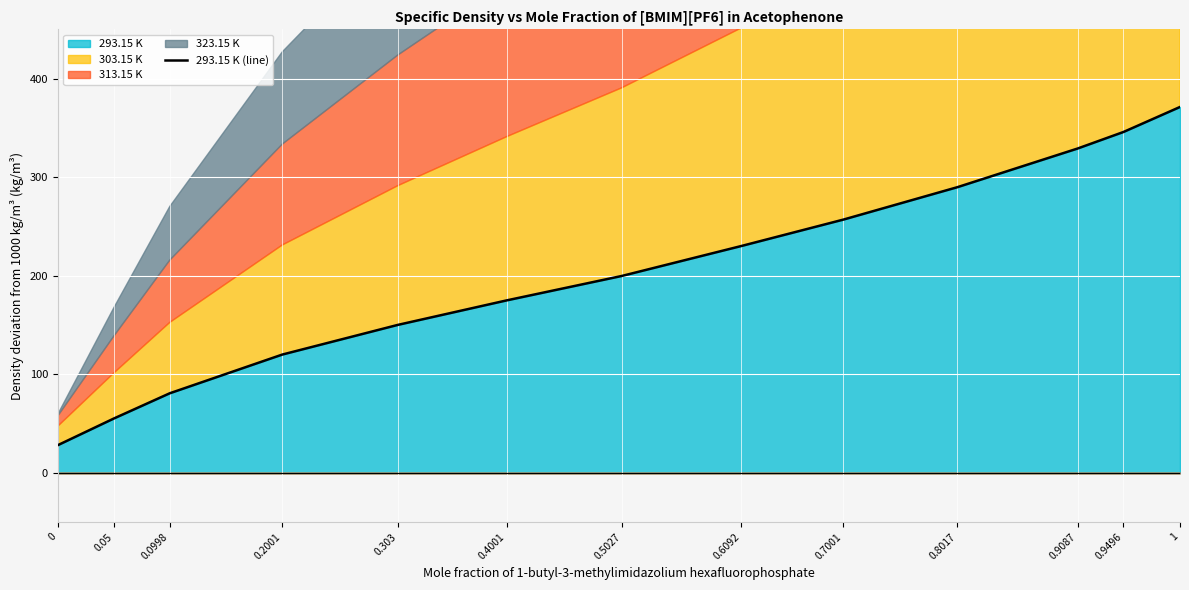

Reading left to right, what are all the values shown in this chart?

0=27.9	0.05=55.0	0.0998=80.6	0.2001=119.9	0.303=150.0	0.4001=174.9	0.5027=199.7	0.6092=230.1	0.7001=256.9	0.8017=289.8	0.9087=329.0	0.9496=345.8	1=371.2